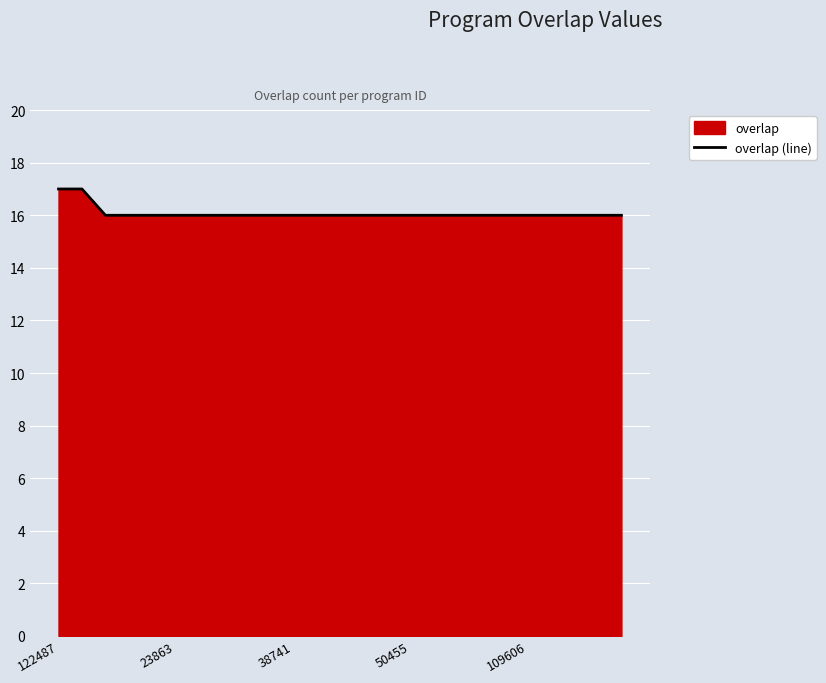

How many lines are shown in the chart?

1